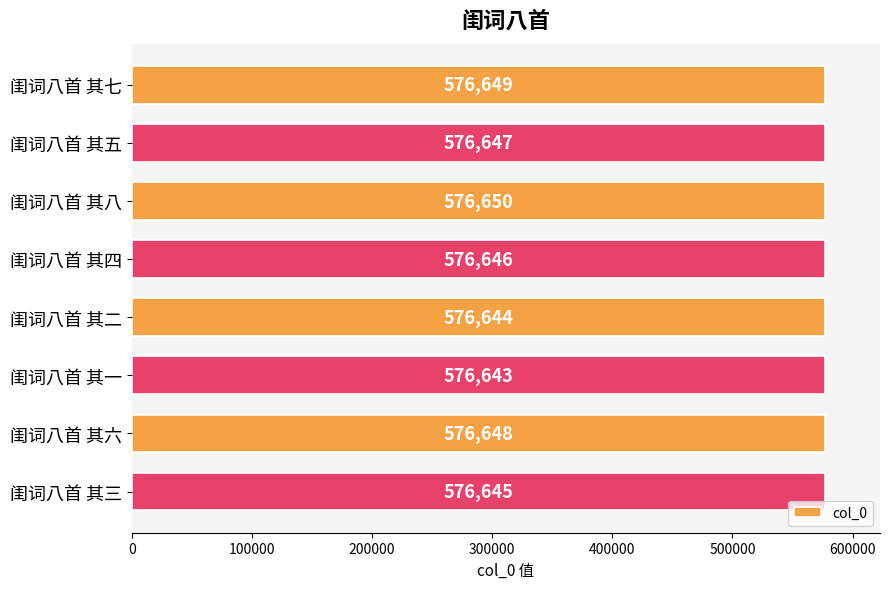

Reading top to bottom, what are all the values shown in this chart?

闺词八首 其七=576649	闺词八首 其五=576647	闺词八首 其八=576650	闺词八首 其四=576646	闺词八首 其二=576644	闺词八首 其一=576643	闺词八首 其六=576648	闺词八首 其三=576645